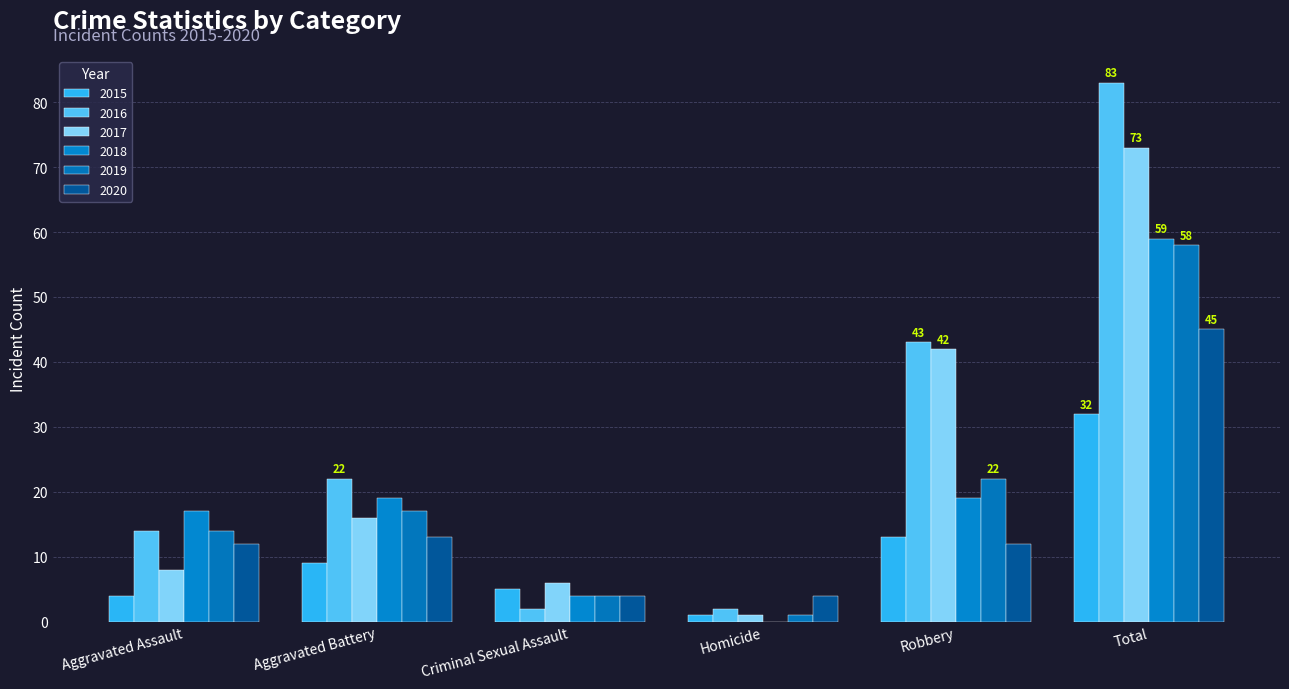

Where does the 2015 series first go above 9?

Robbery